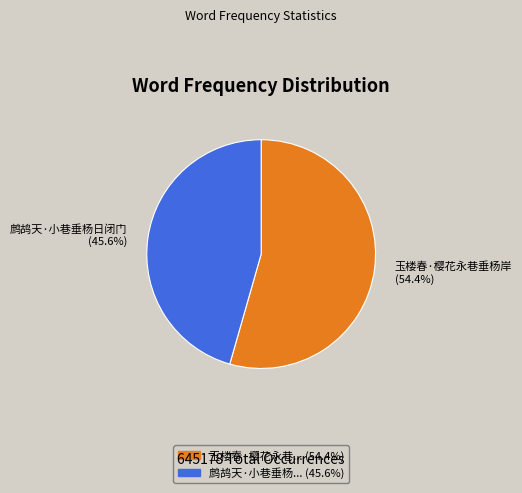

To the nearest percent, what is the difference between the largest and smallest slice percentages?

9%